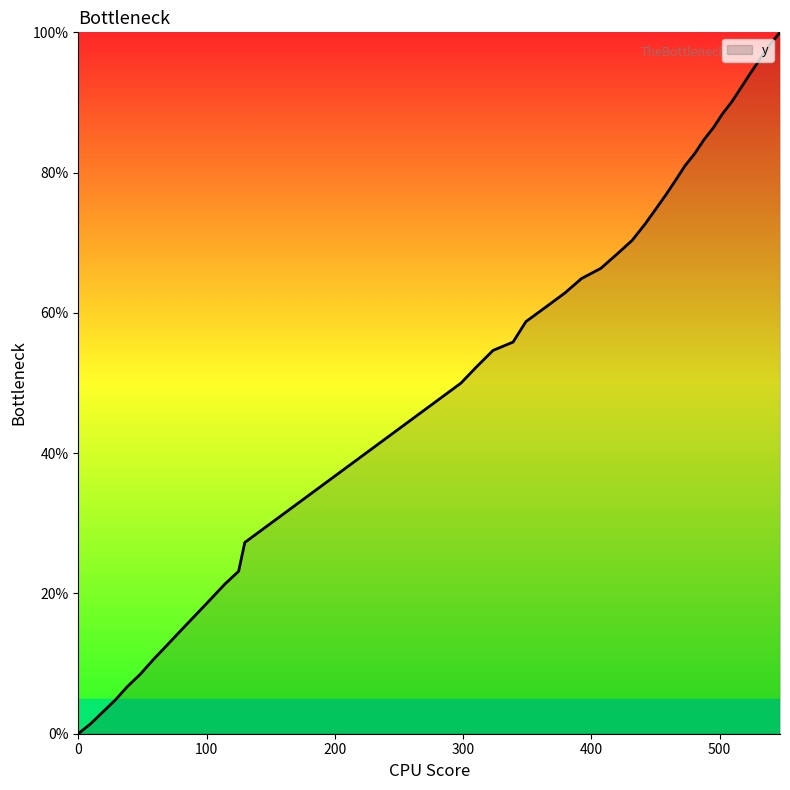

What is the greatest value displayed?

100.0